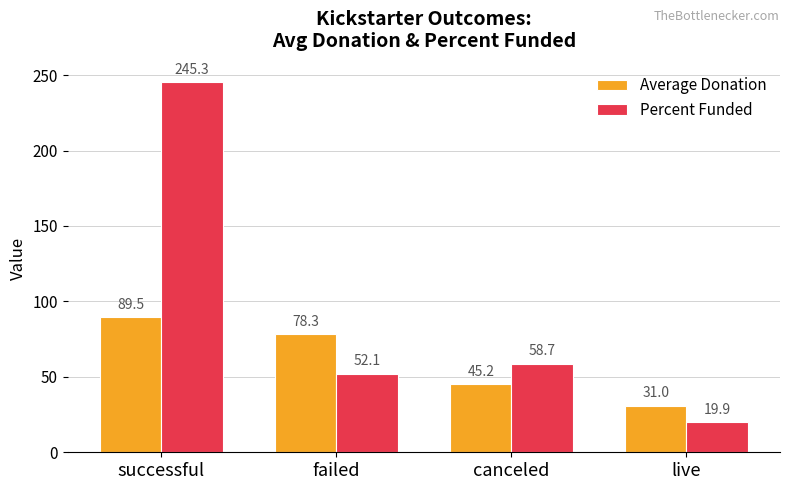

Does the chart contain any negative values?

No